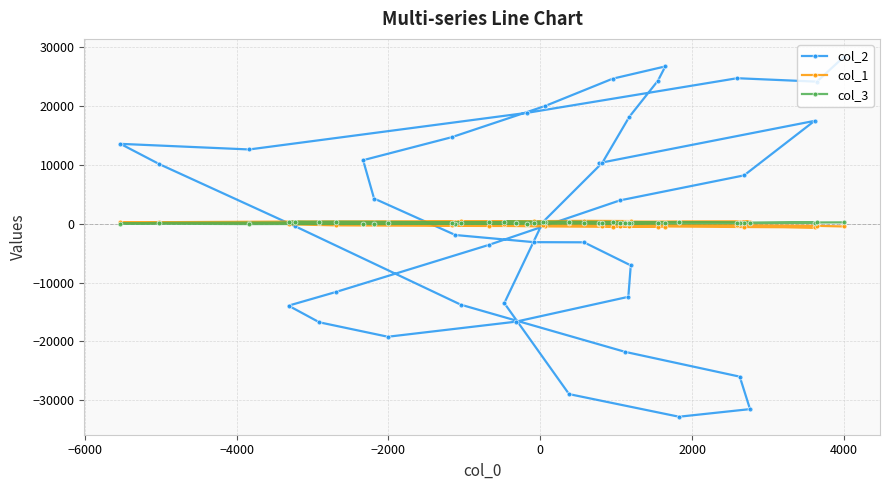

How many data points does each series have?

40